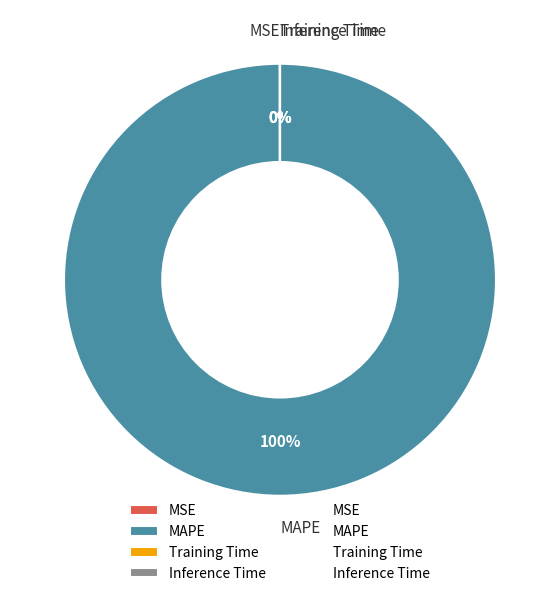

What is the largest slice in the pie chart?

MAPE